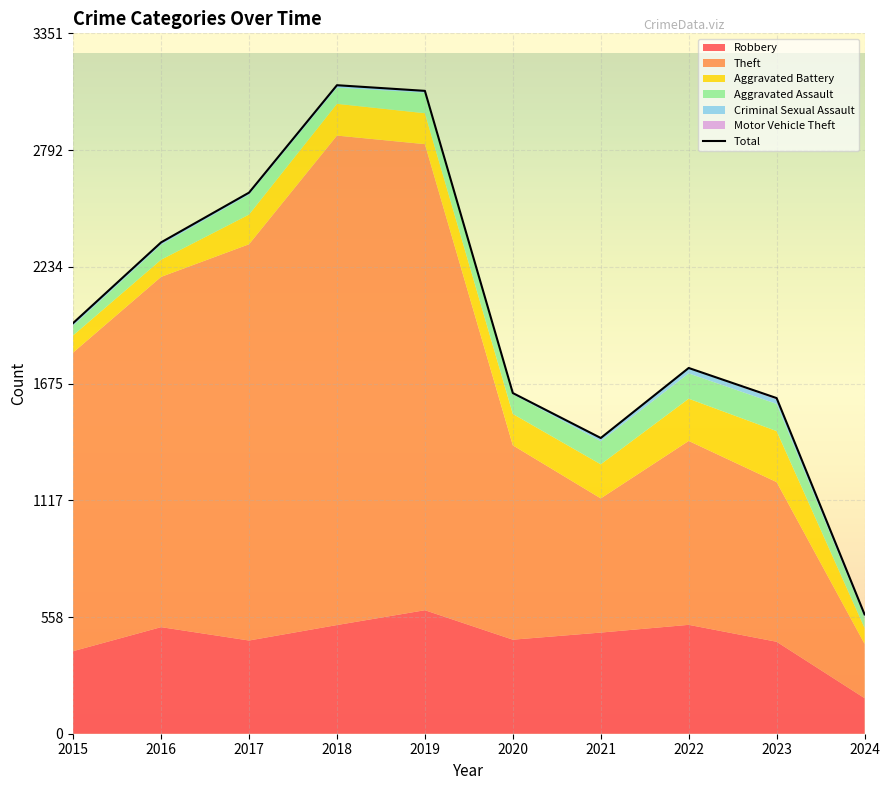

Which category has the lowest value across all series?

2024